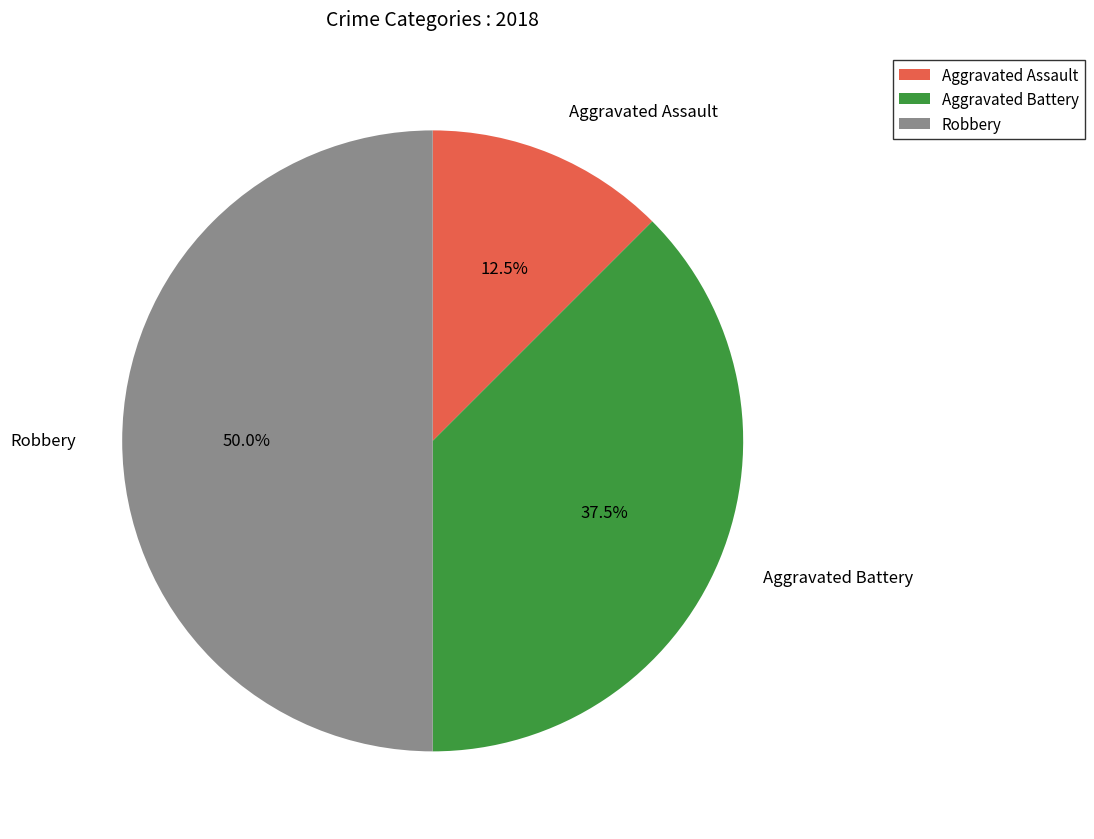

How many slices are in this pie chart?

3